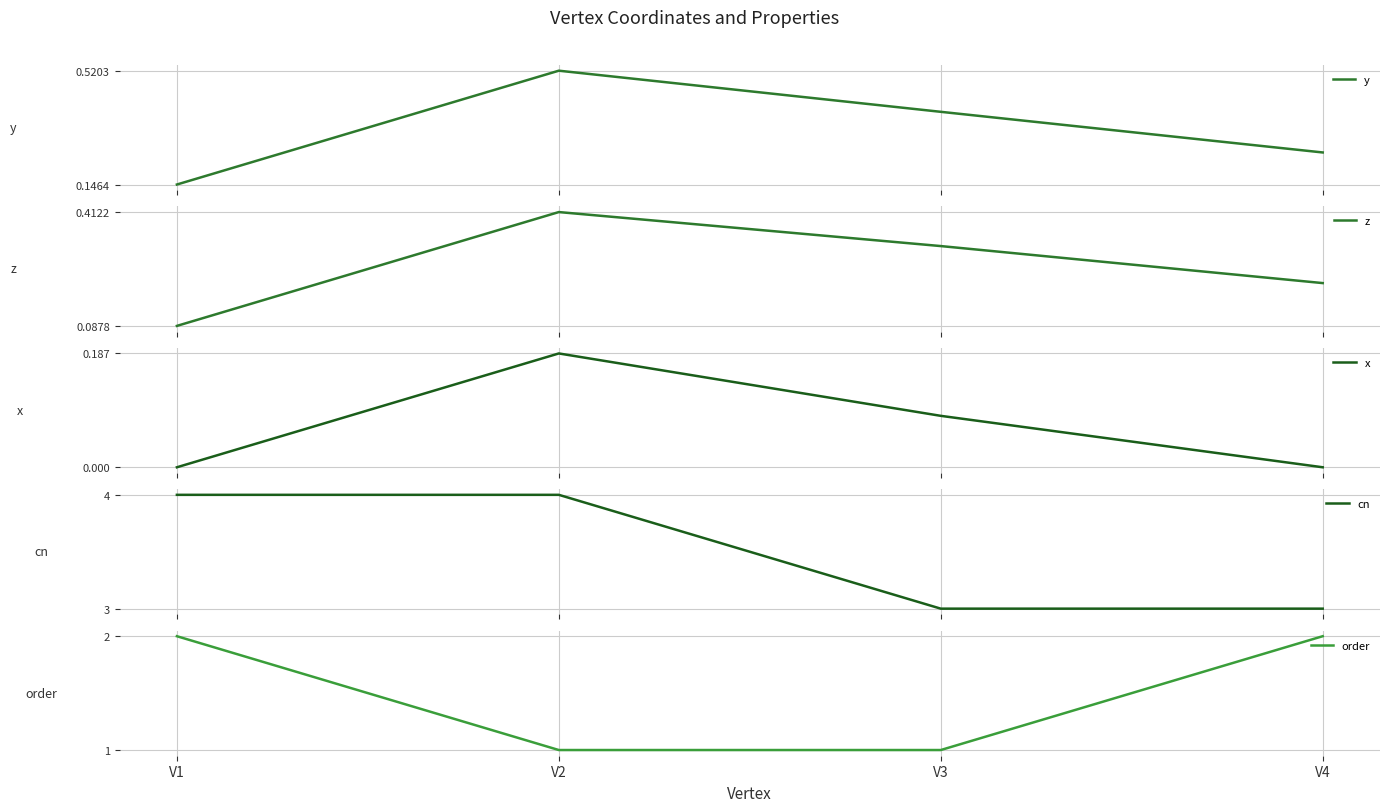

True or false: x and cn intersect in this chart.

False